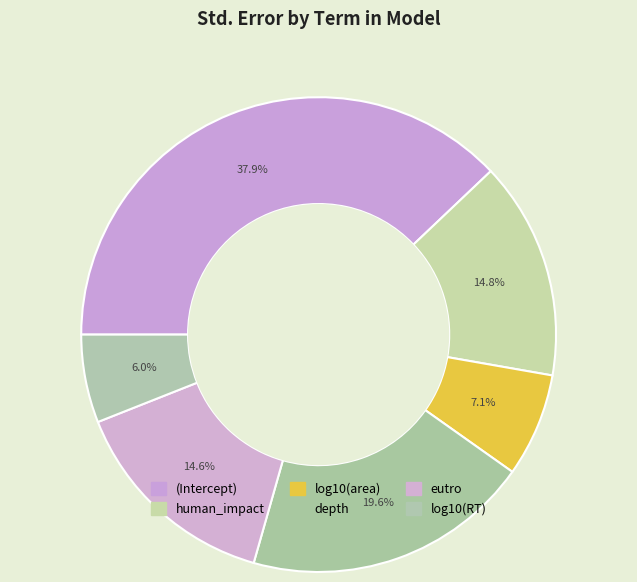

How many segments does this pie chart have?

6